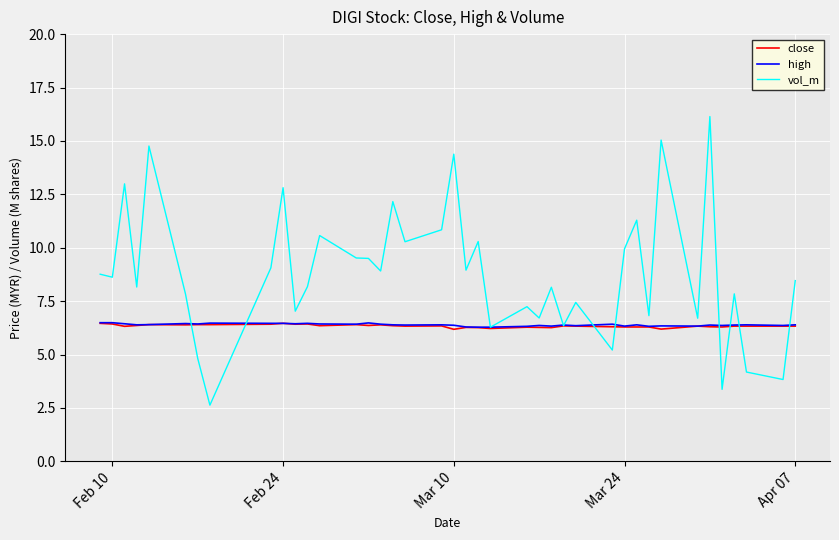

Count the number of data series in this chart.

3